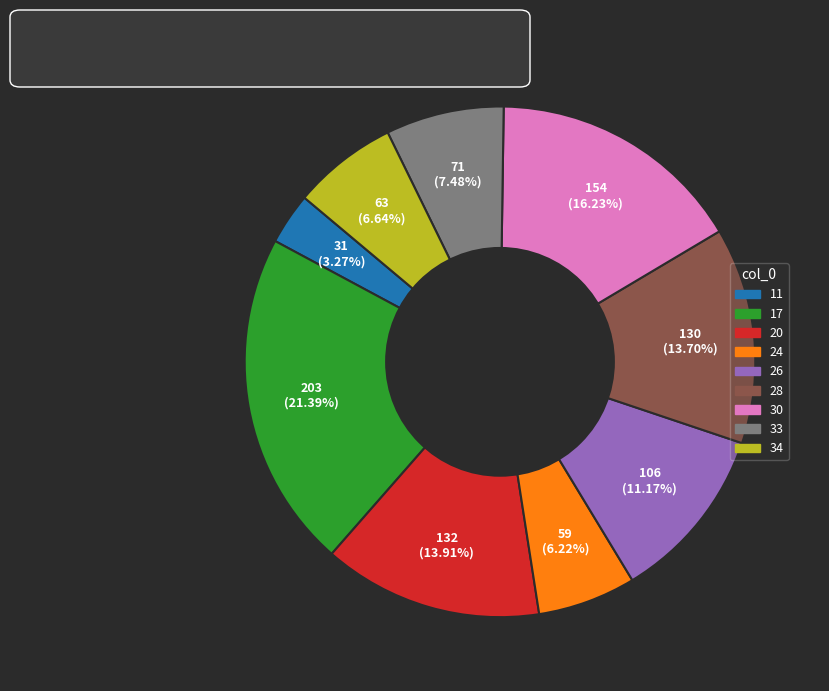

How many slices are in this pie chart?

9